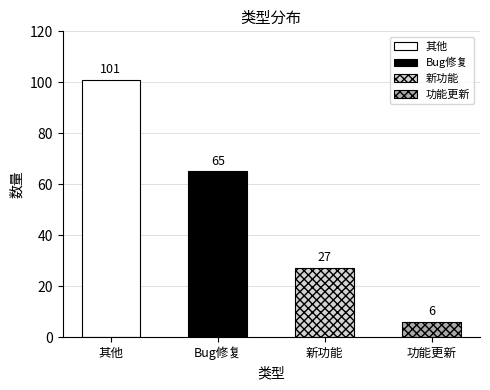

Does the chart contain any negative values?

No